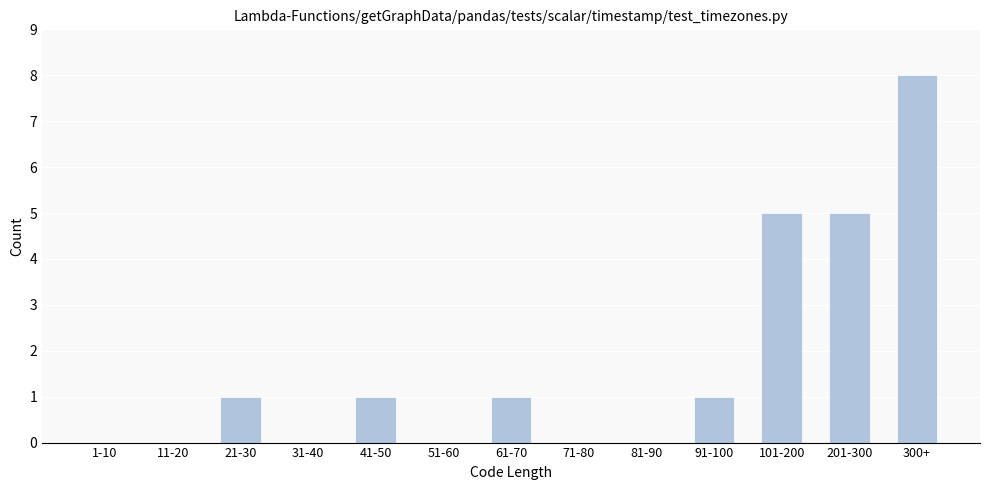

Reading left to right, what are all the values shown in this chart?

1-10=0	11-20=0	21-30=1	31-40=0	41-50=1	51-60=0	61-70=1	71-80=0	81-90=0	91-100=1	101-200=5	201-300=5	300+=8